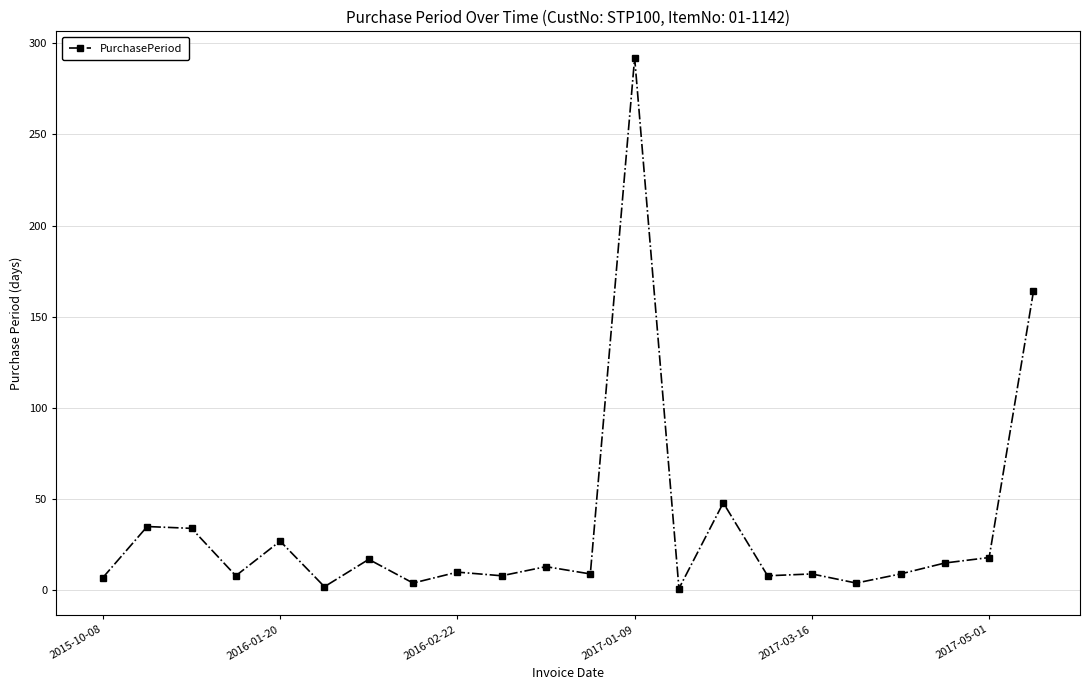

What is the average value?

34